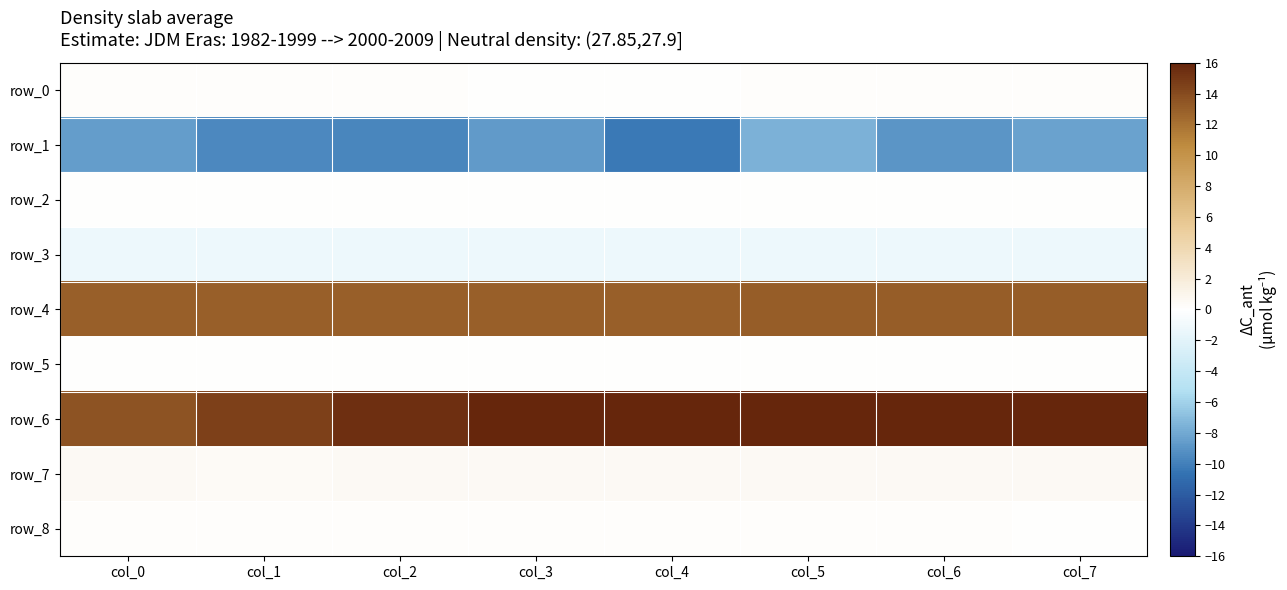

What is the total value across all series at col_2?

18.4